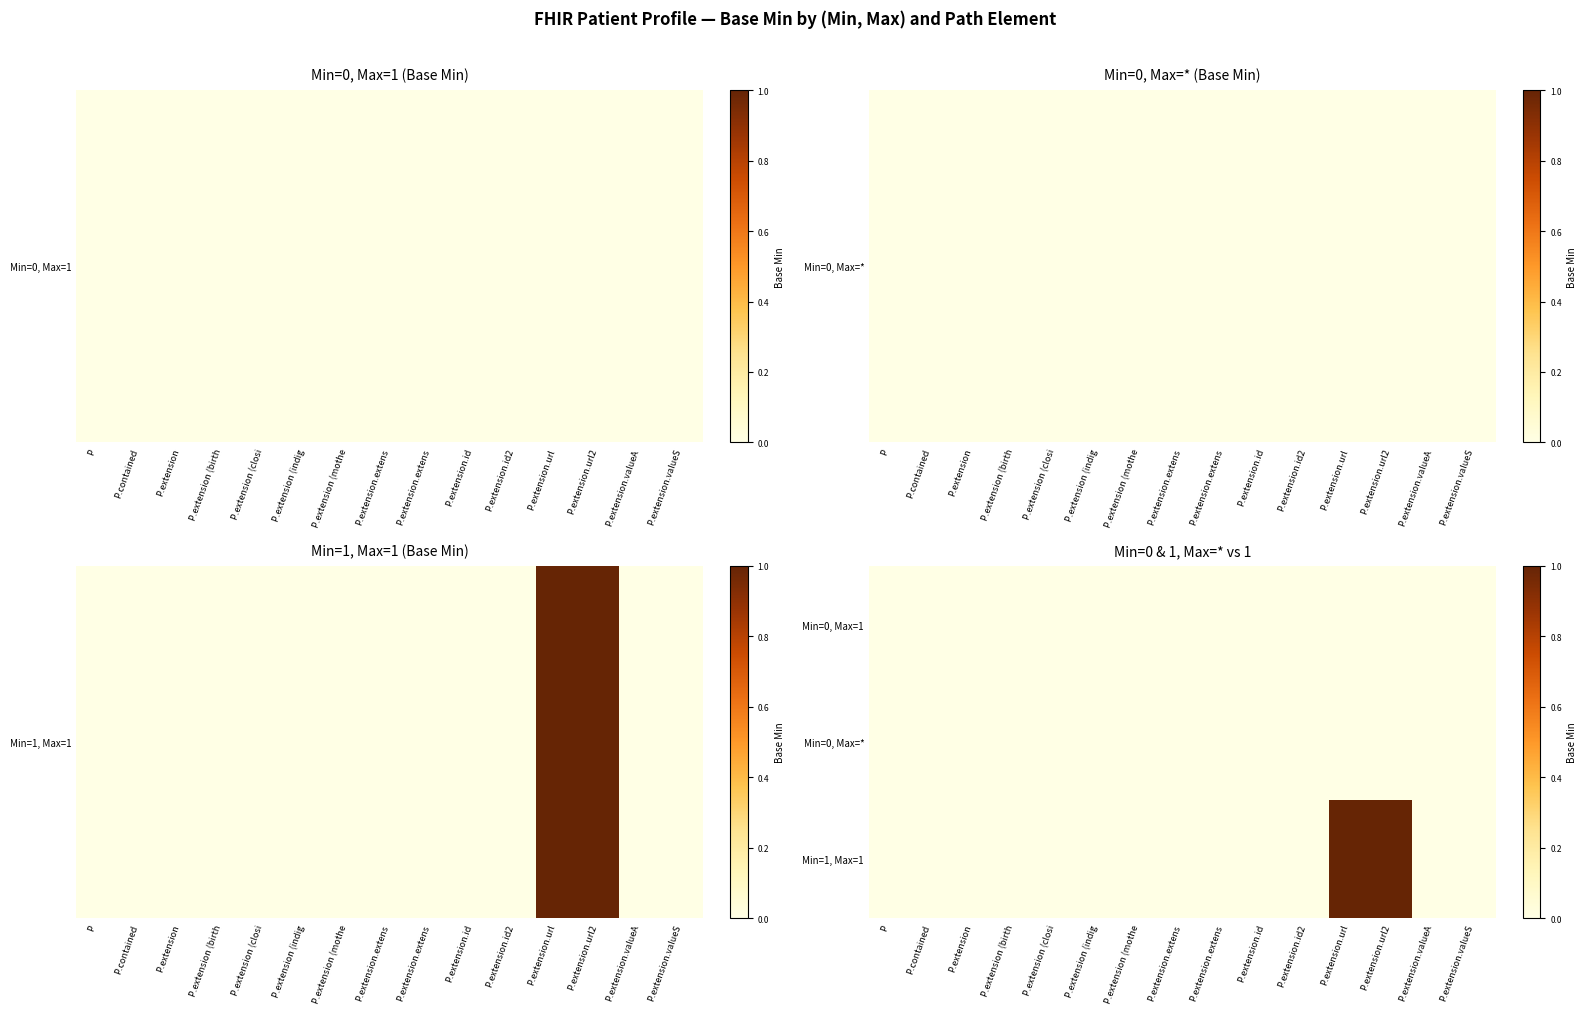

Which series changed the most between P.extension.url and P.extension.url2?

Min=0, Max=1